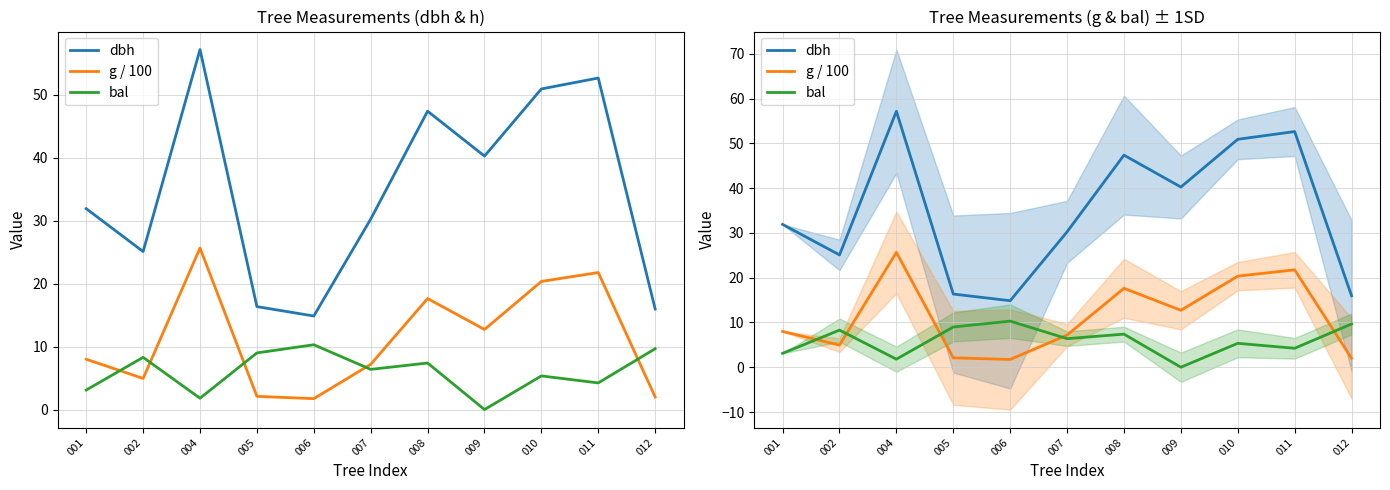

At which category is the sum across all series the highest?

004